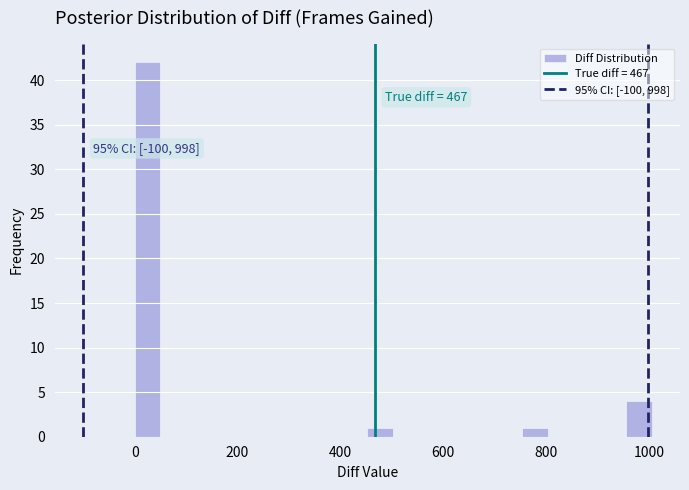

Read against the x-axis, roughly where is the centre of the tallest bar?

20